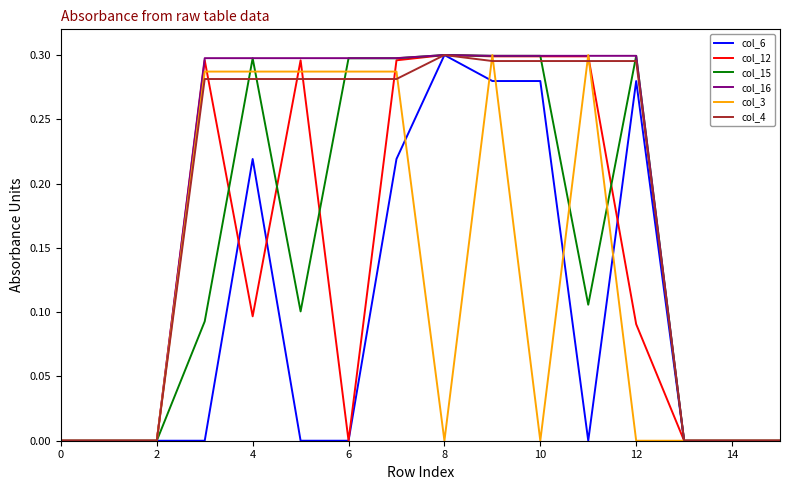

What is the sum of all col_15 values?

2.4